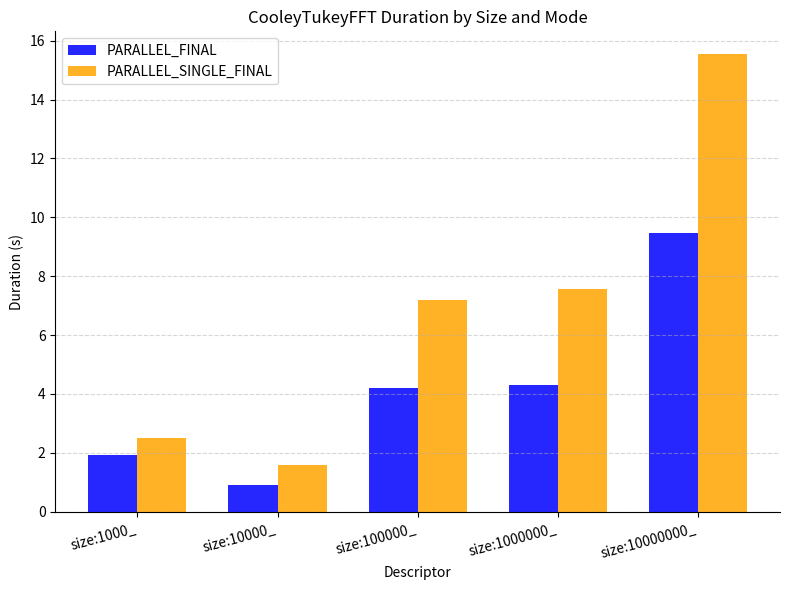

Rank the series at size:1000_ from highest to lowest value.

PARALLEL_SINGLE_FINAL, PARALLEL_FINAL